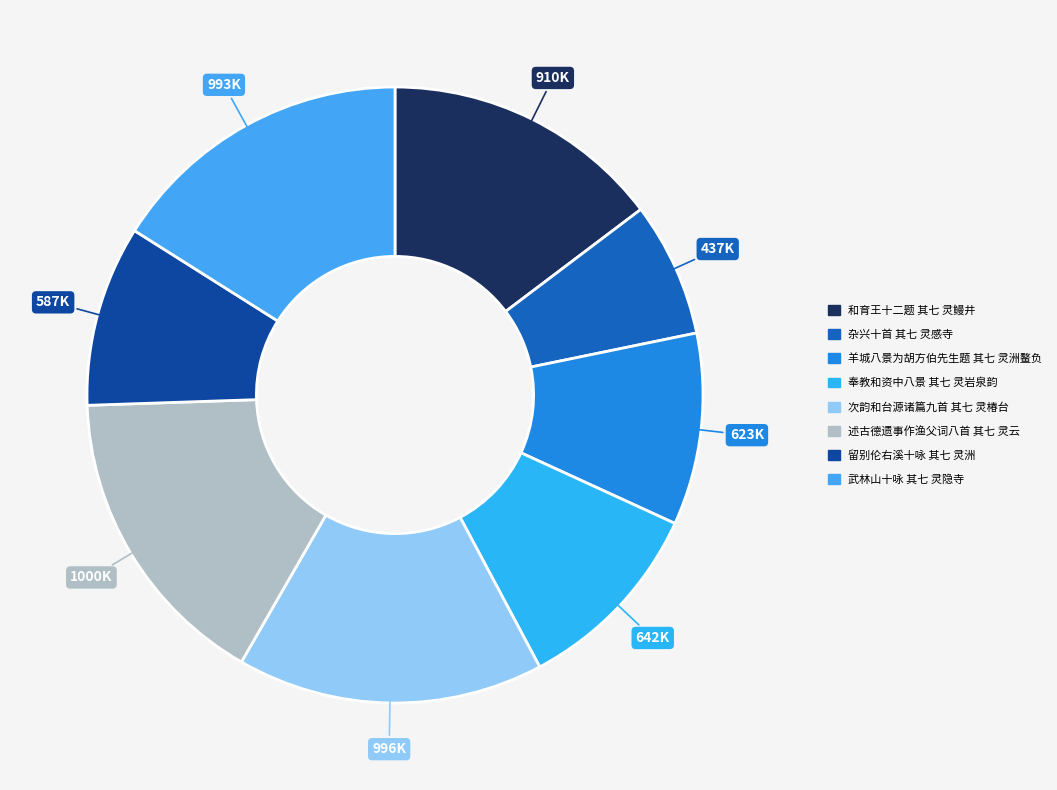

Is there any slice that represents more than half of the pie?

No